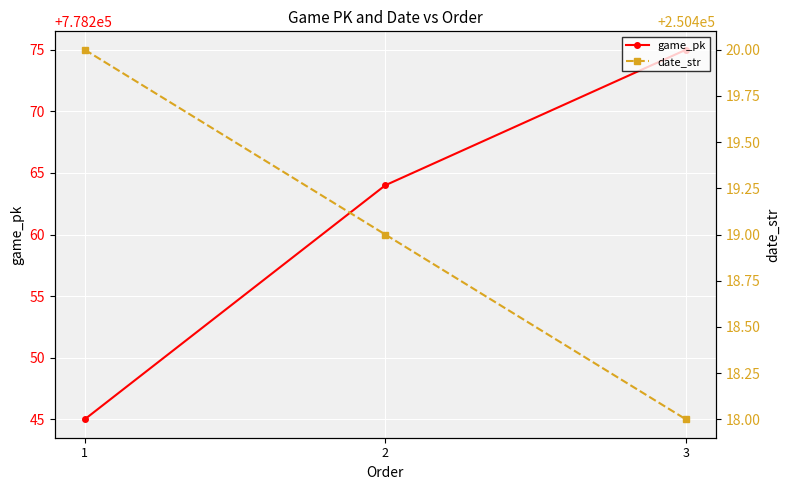

Which series has the largest total across all categories?

game_pk